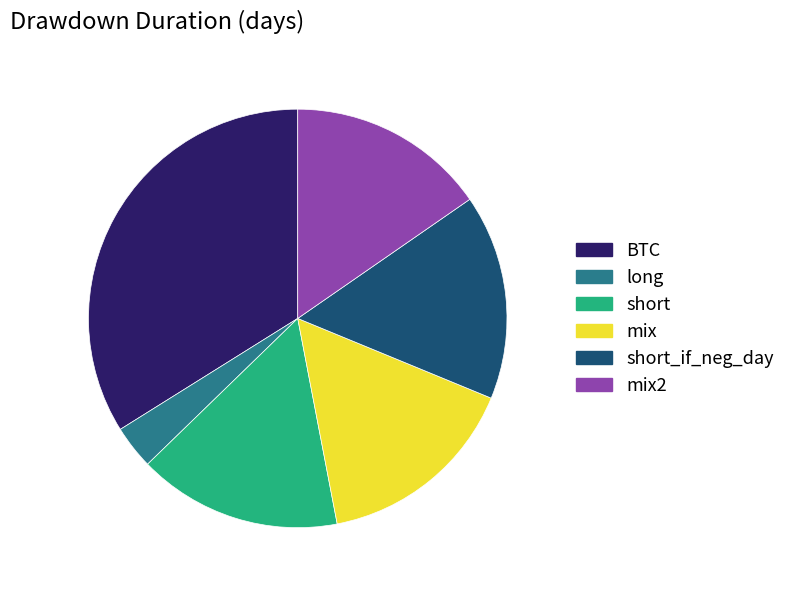

Is BTC the majority of the pie?

No